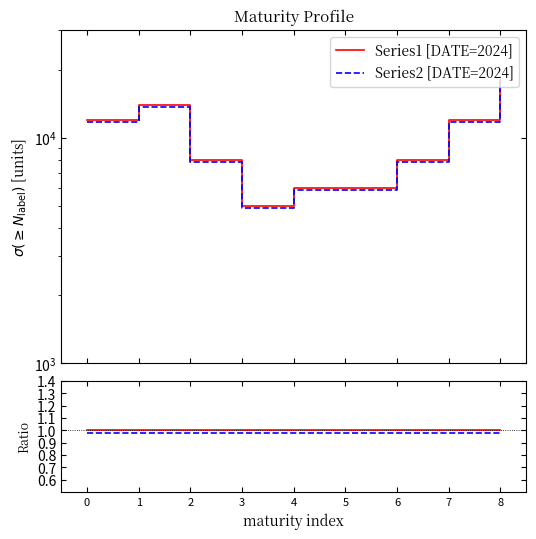

In Series2 [DATE=2024], how many points are higher than both neighbors (excluding endpoints)?

1